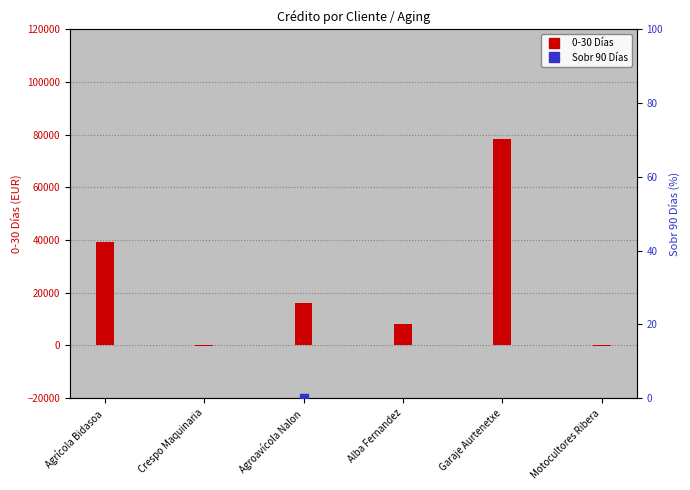

What is the total value across all series at Garaje Aurtenetxe?

79409.3